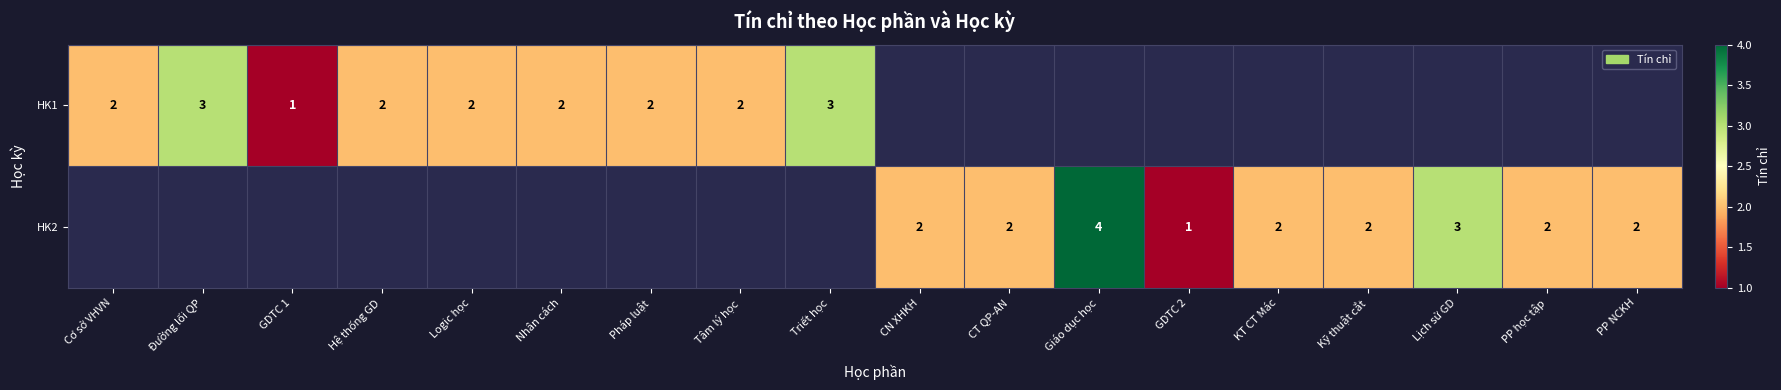

Is it true that HK2 equals 0.5 at CN XHKH?

False